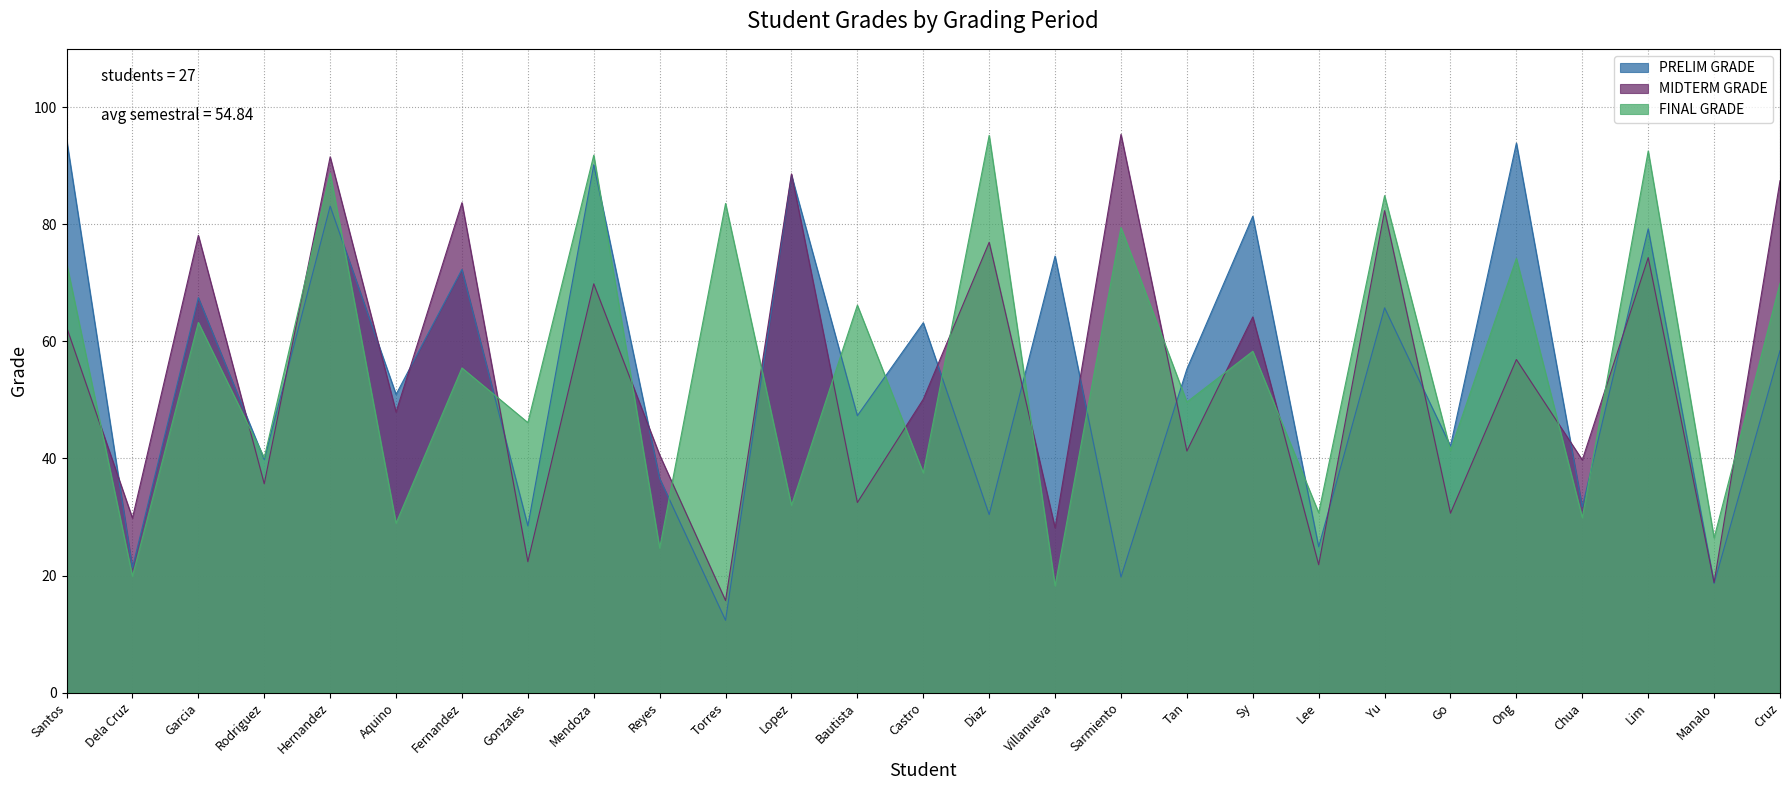

At which category is the sum across all series the highest?

Hernandez